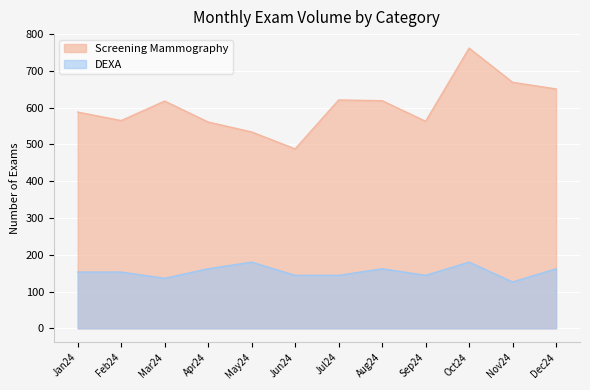

What is the difference between the maximum and minimum values in the DEXA series?

54